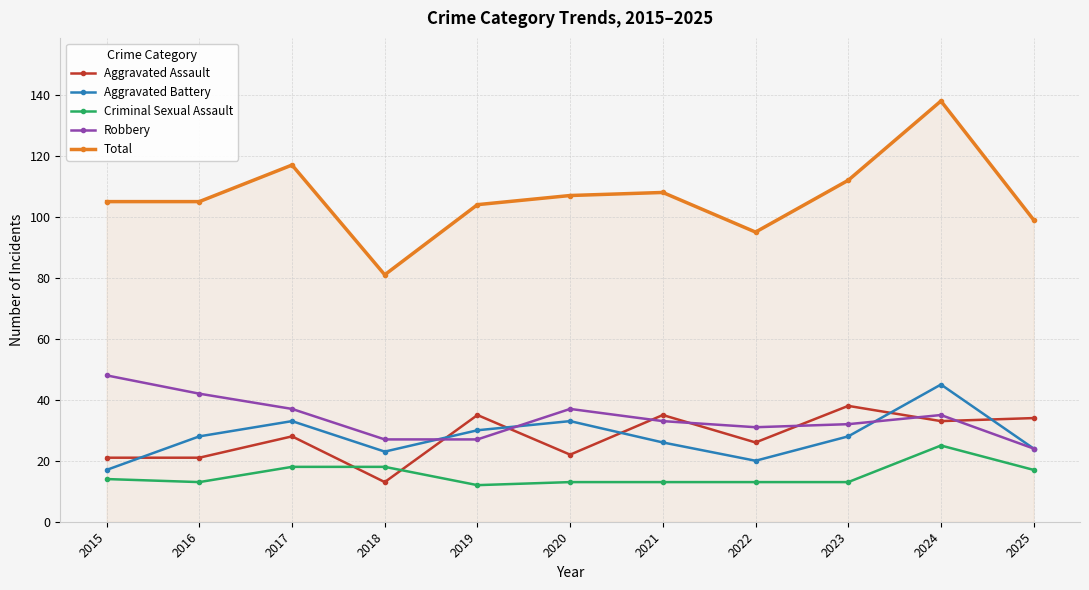

At which category does the chart reach its peak across all series?

2024